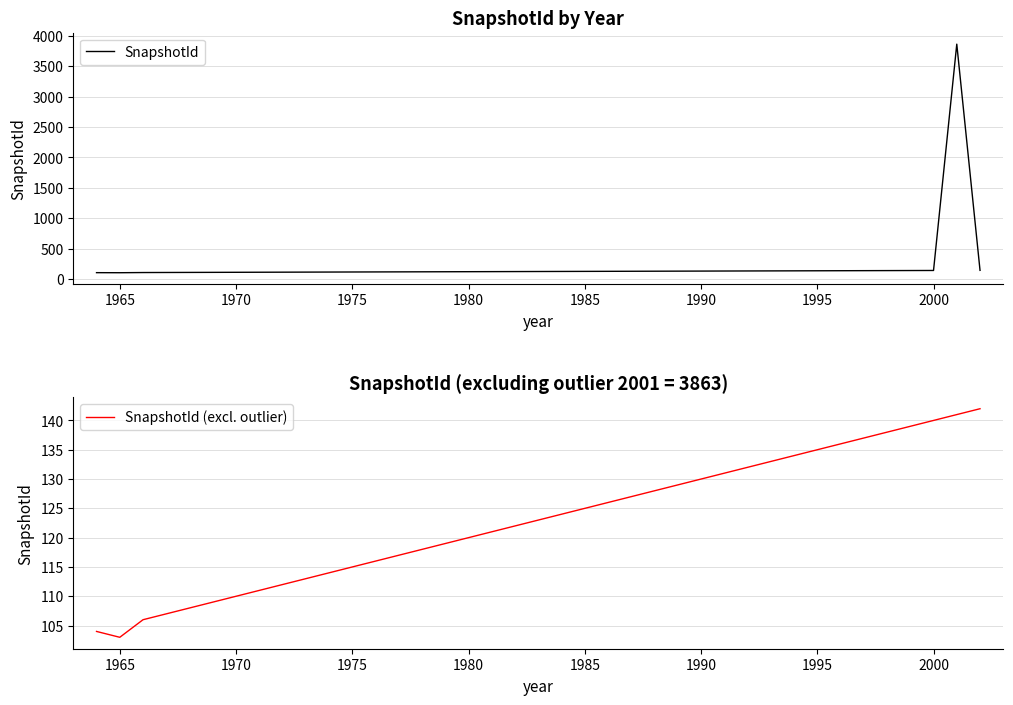

What is the maximum value shown in the chart?

3863